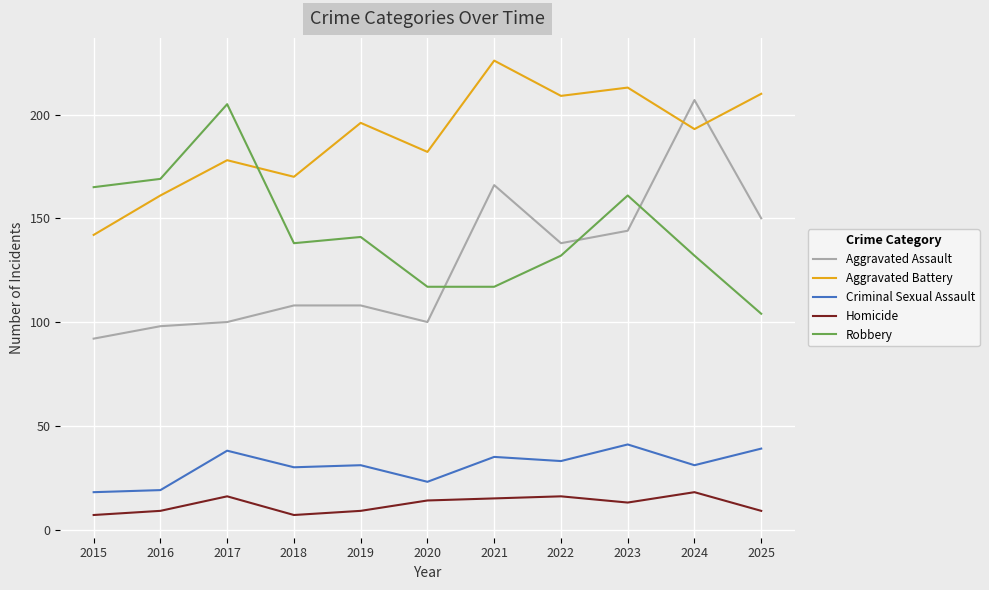

Which label corresponds to the largest value in the chart?

2021